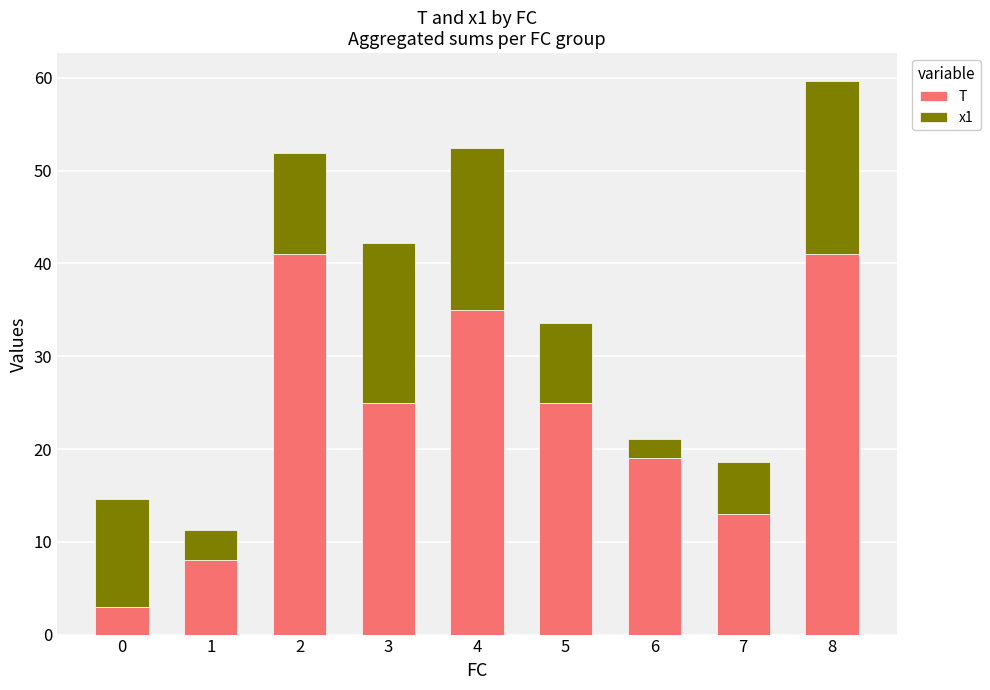

True or false: T has a value of 41.0 at 2.

True